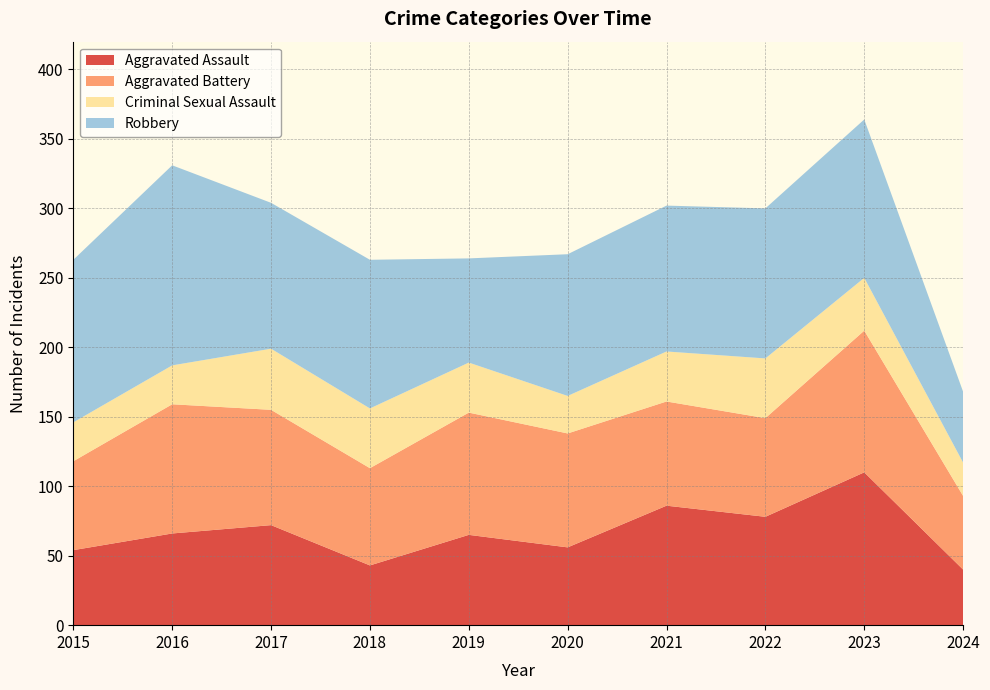

Reading right to left, list all the values displayed in this chart.

Aggravated Assault: 40	110	78	86	56	65	43	72	66	54
Aggravated Battery: 53	102	71	75	82	88	70	83	93	64
Criminal Sexual Assault: 24	38	43	36	27	36	43	44	28	28
Robbery: 51	114	108	105	102	75	107	105	144	117